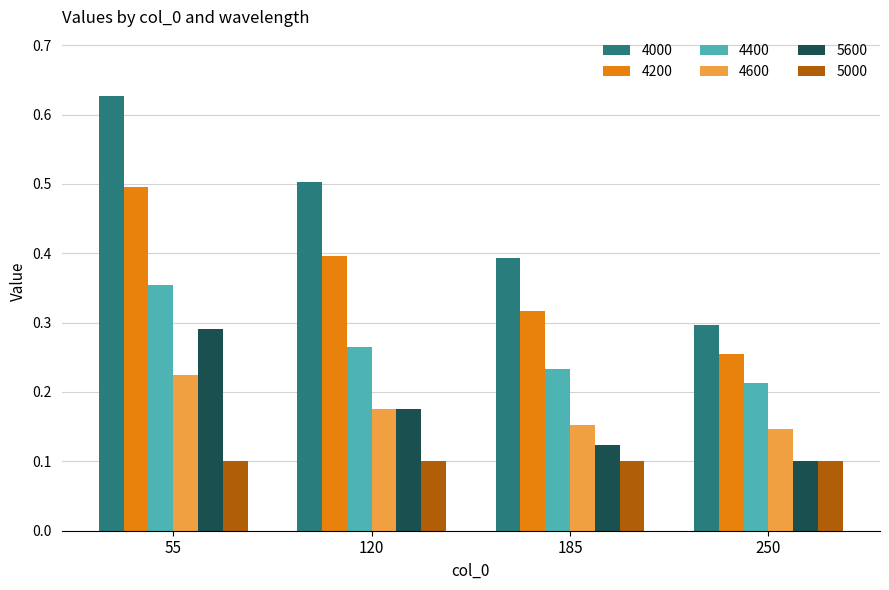

The value of 4400 at 185 is 0.4. True or false?

False